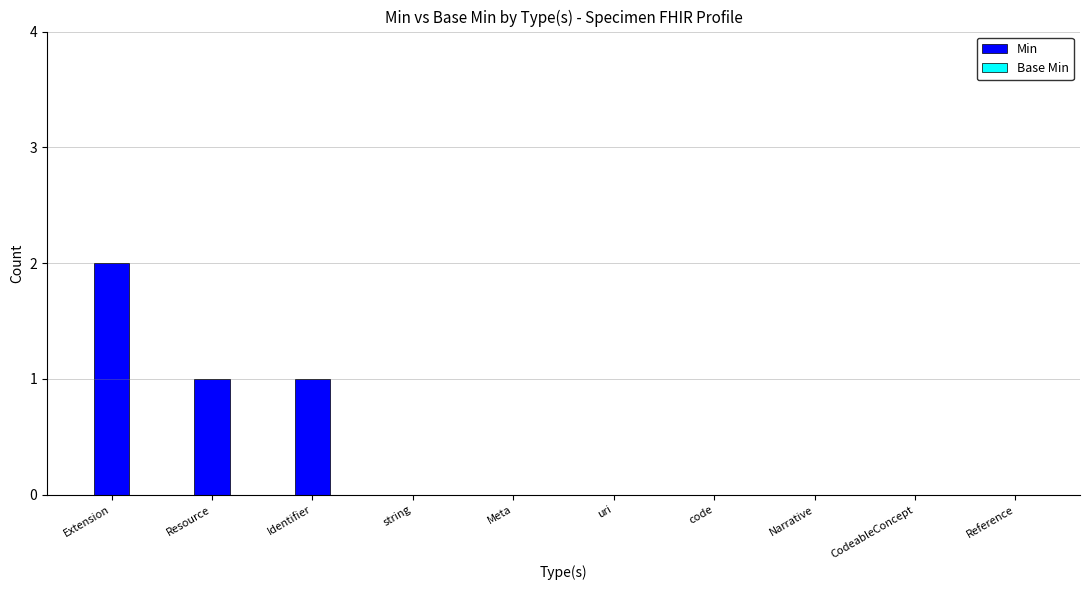

Reading right to left, list all the values displayed in this chart.

Reference=0	CodeableConcept=0	Narrative=0	code=0	uri=0	Meta=0	string=0	Identifier=1	Resource=1	Extension=2